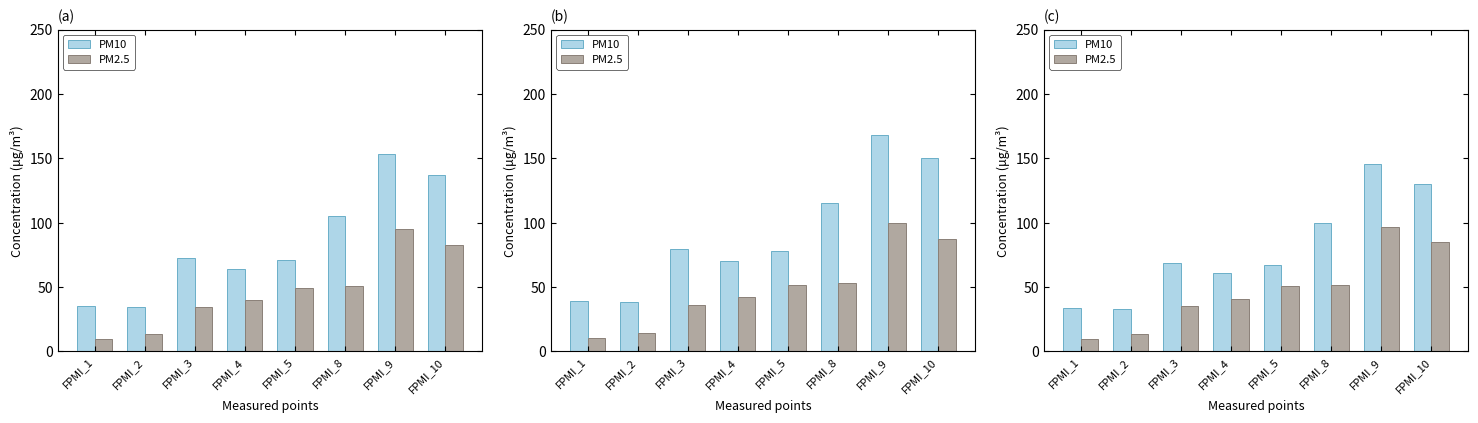

Rank the categories by PM2.5 value from lowest to highest.

FPMI_1, FPMI_2, FPMI_3, FPMI_4, FPMI_5, FPMI_8, FPMI_10, FPMI_9